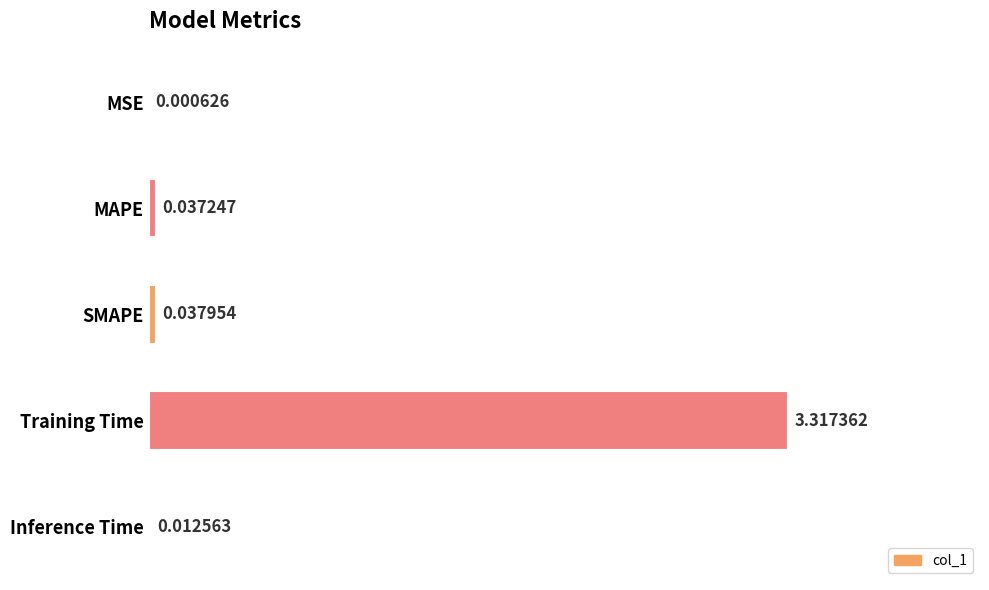

Which category has the highest value across all series?

Training Time